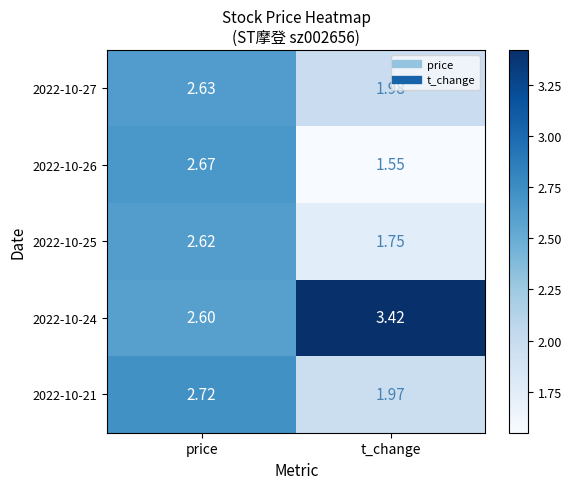

Which category has the lowest value in the 2022-10-21 series?

t_change